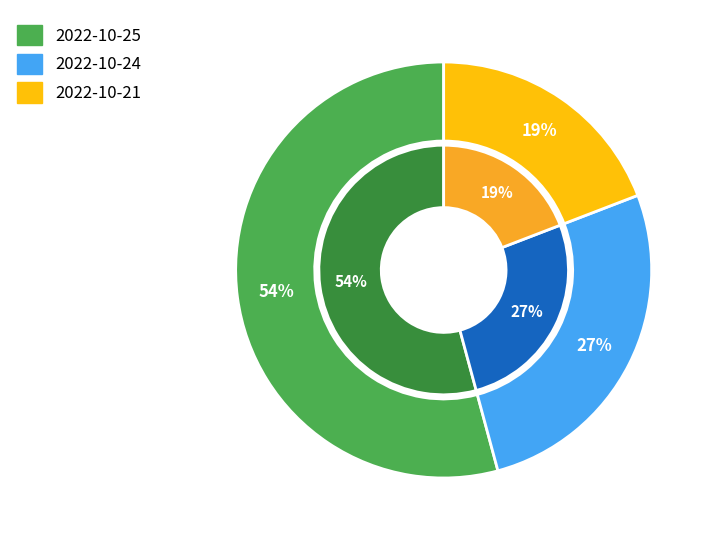

The 226046 slice represents 46% of the pie. True or false?

False